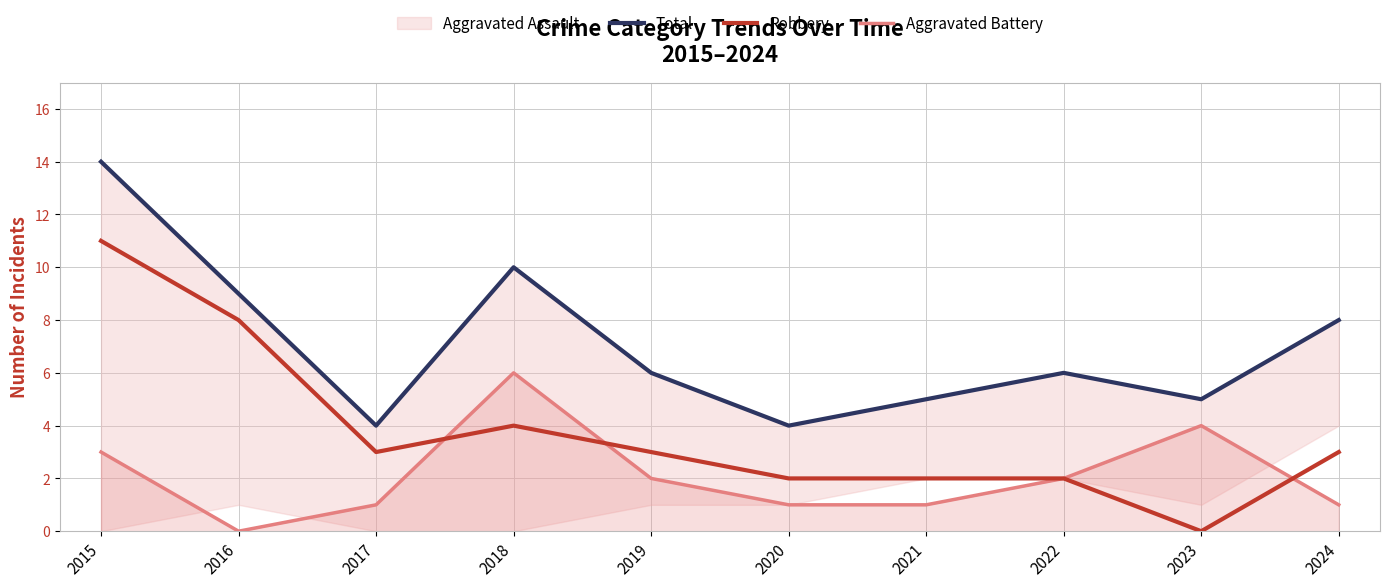

The value of Robbery at 2015 is 11. True or false?

True